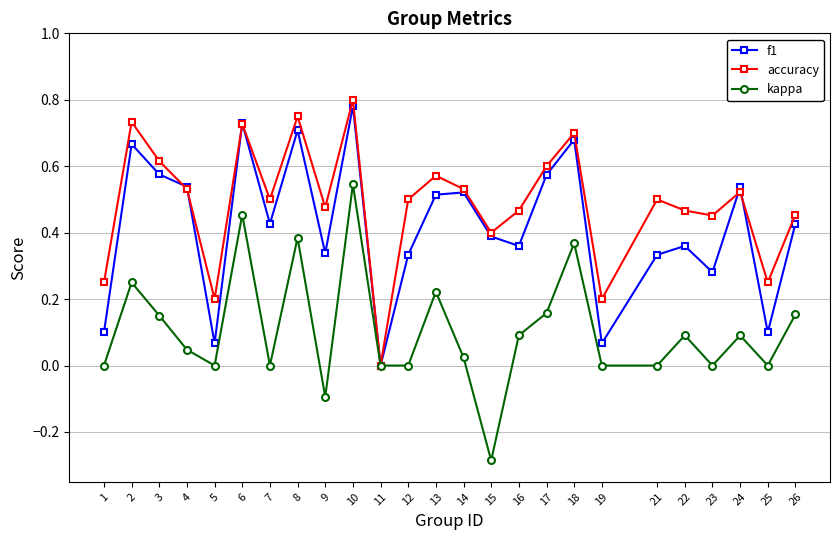

How many interior local peaks does the f1 series have?

8